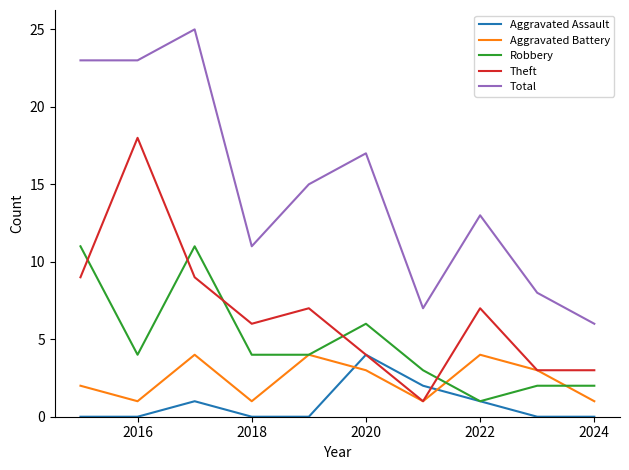

What are all the series names shown in the legend?

Aggravated Assault, Aggravated Battery, Robbery, Theft, Total